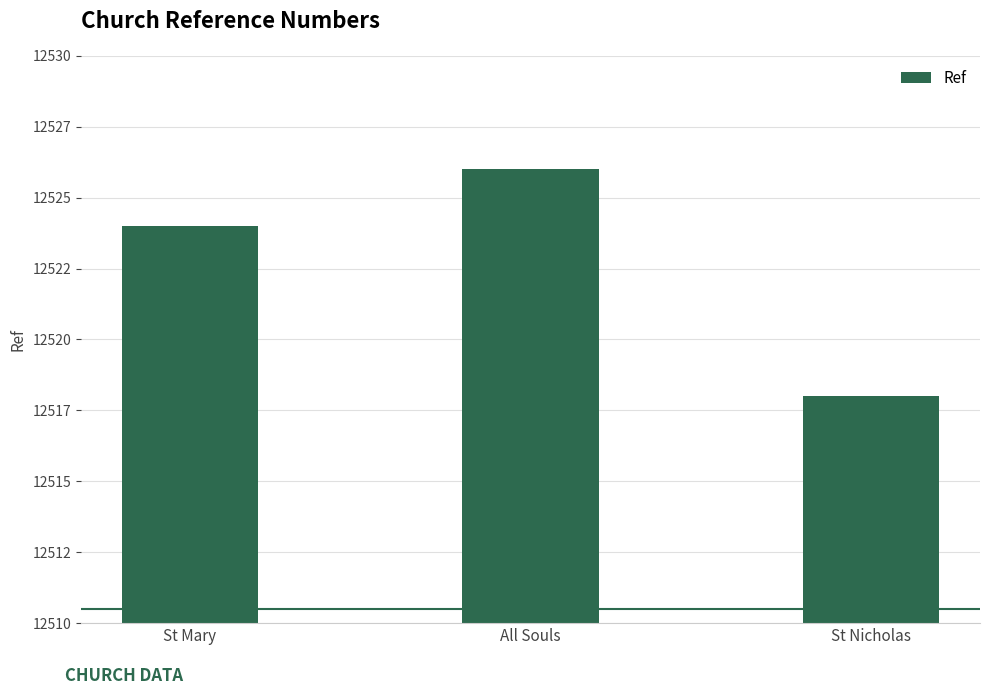

Reading left to right, list all the values displayed in this chart.

St Mary=12524	All Souls=12526	St Nicholas=12518